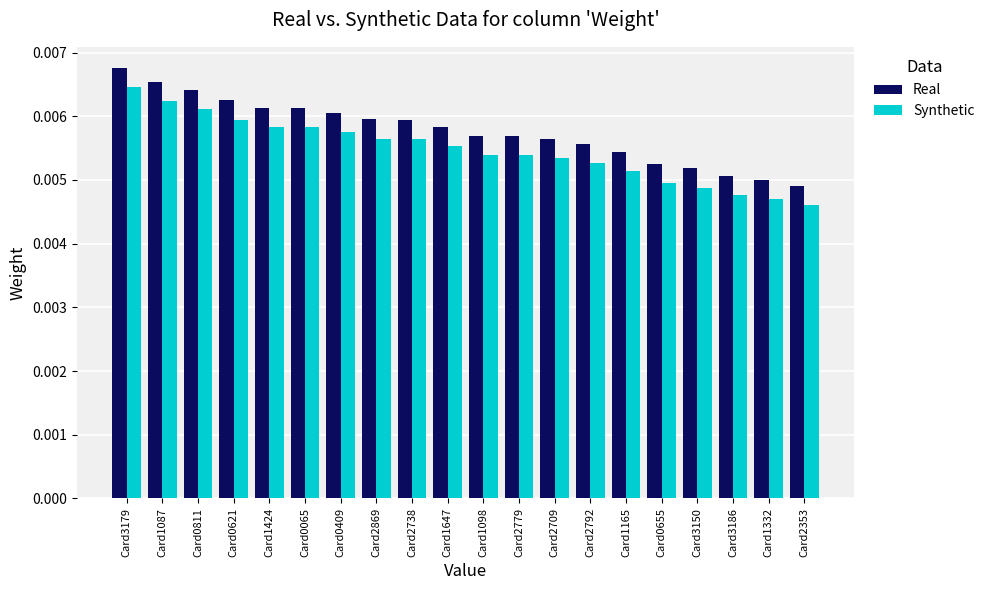

Which series has the largest total across all categories?

Real